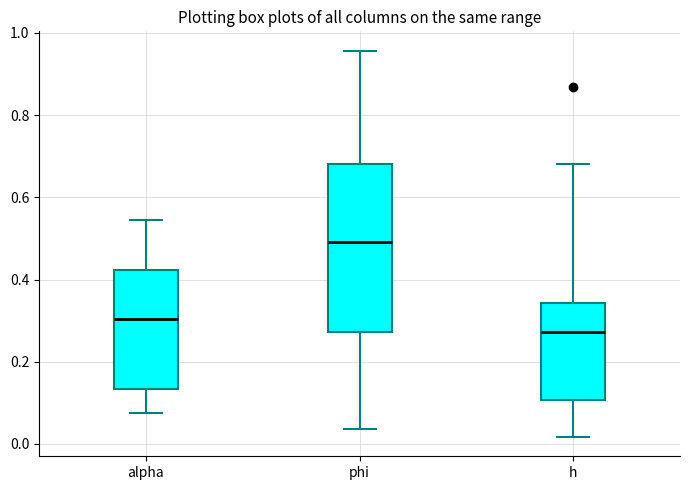

Which box has the highest median line?

phi